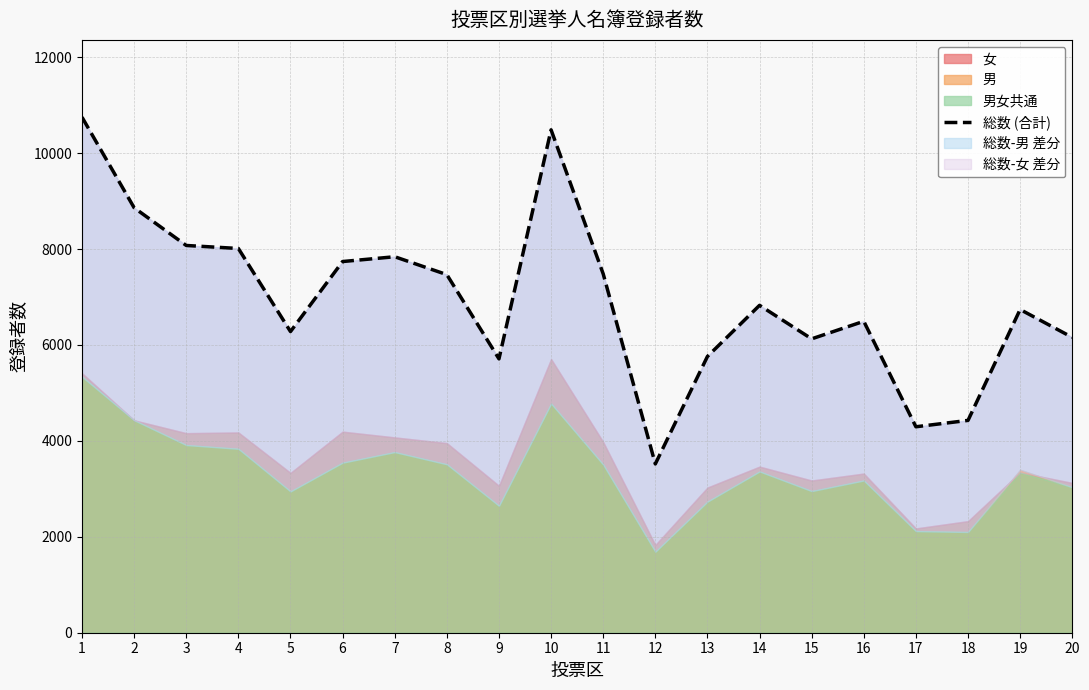

The value at 1 is 10748. True or false?

True